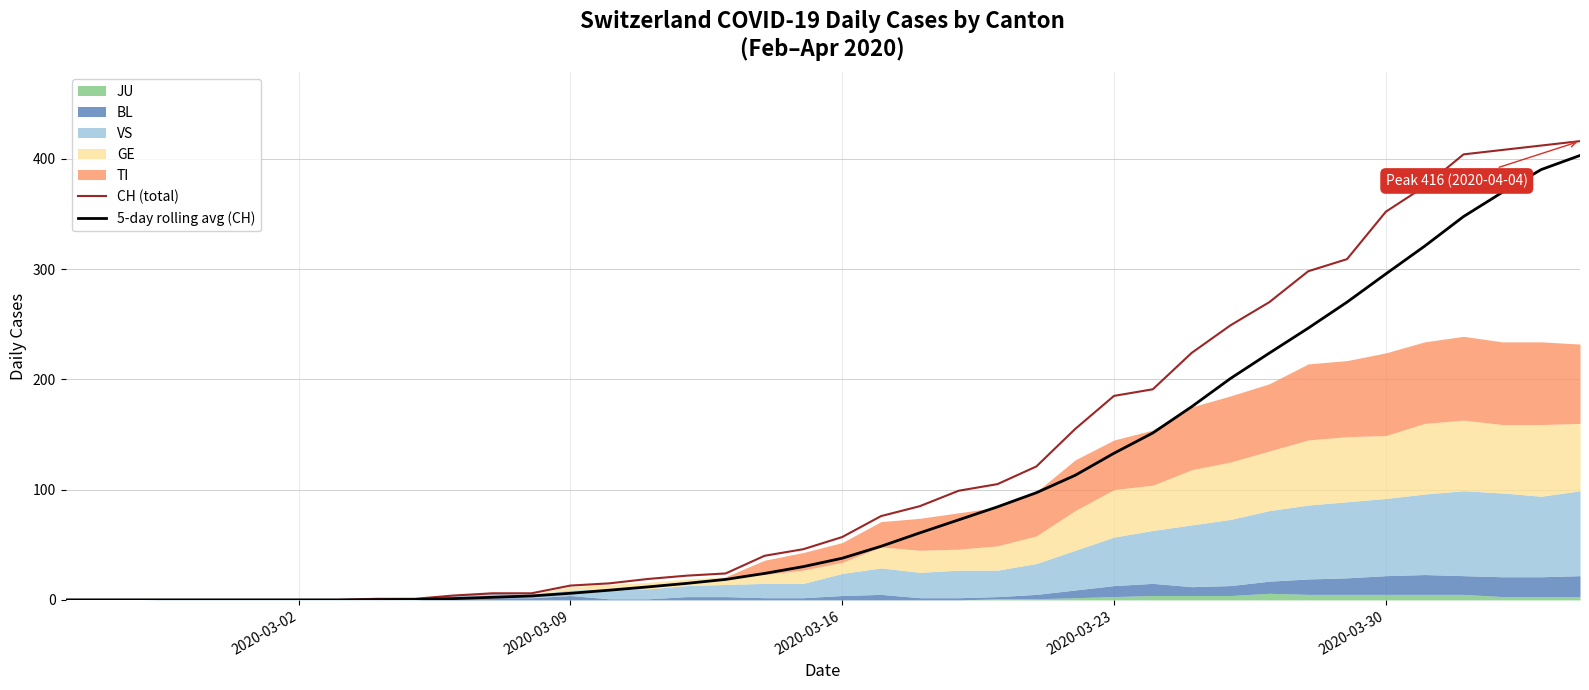

Does the chart display data point markers on the line(s)?

No